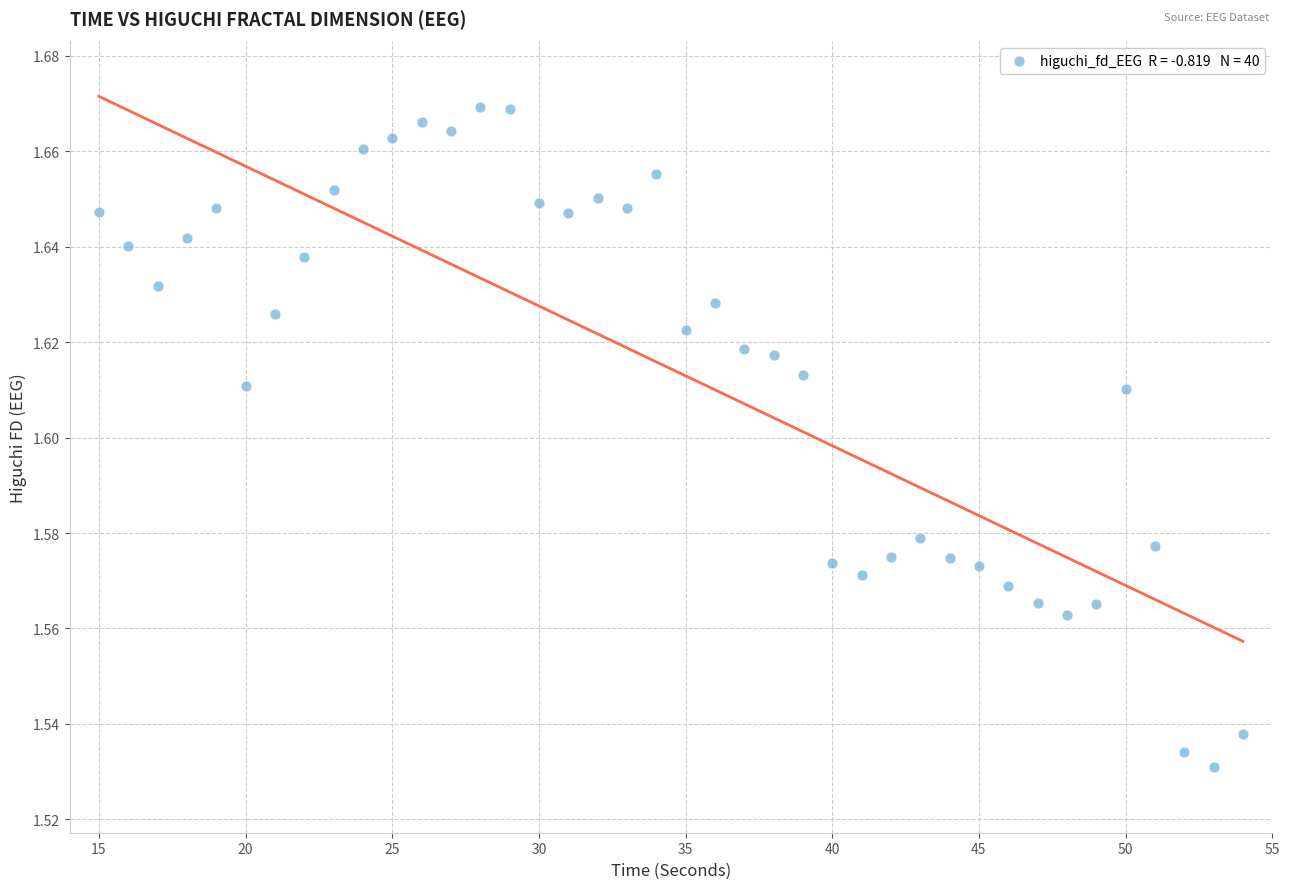

What is the range of X values (max minus min)?

39.0